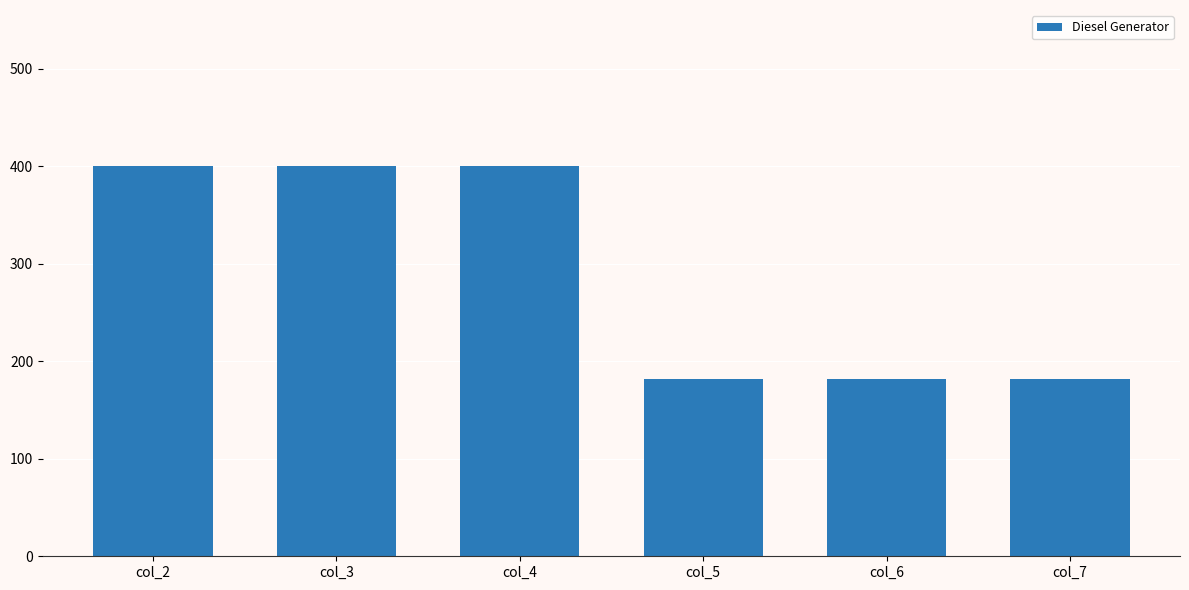

What is the smallest value displayed?

182